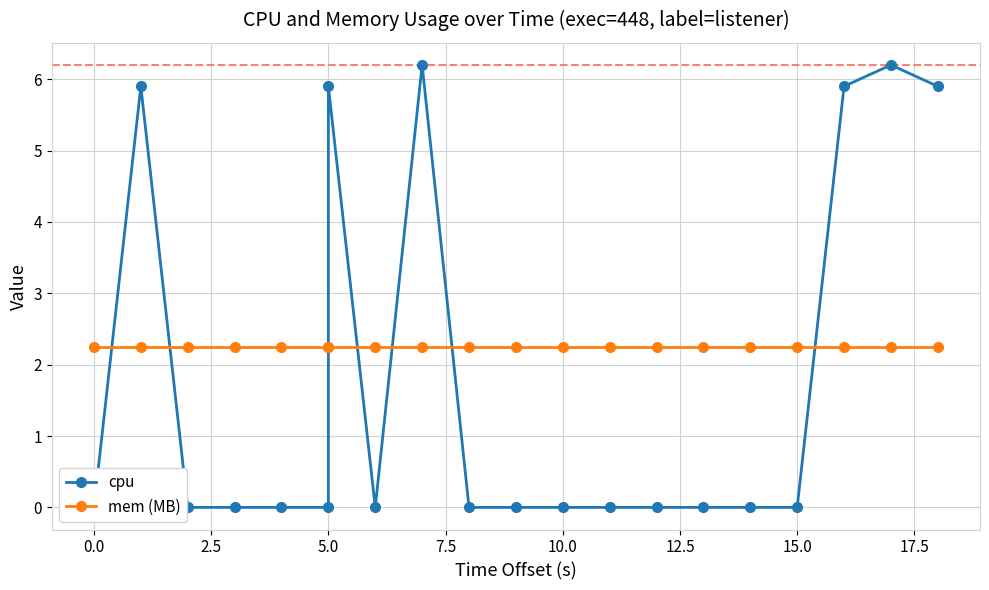

What value does the mem (MB) series have at 7.5?

2.3